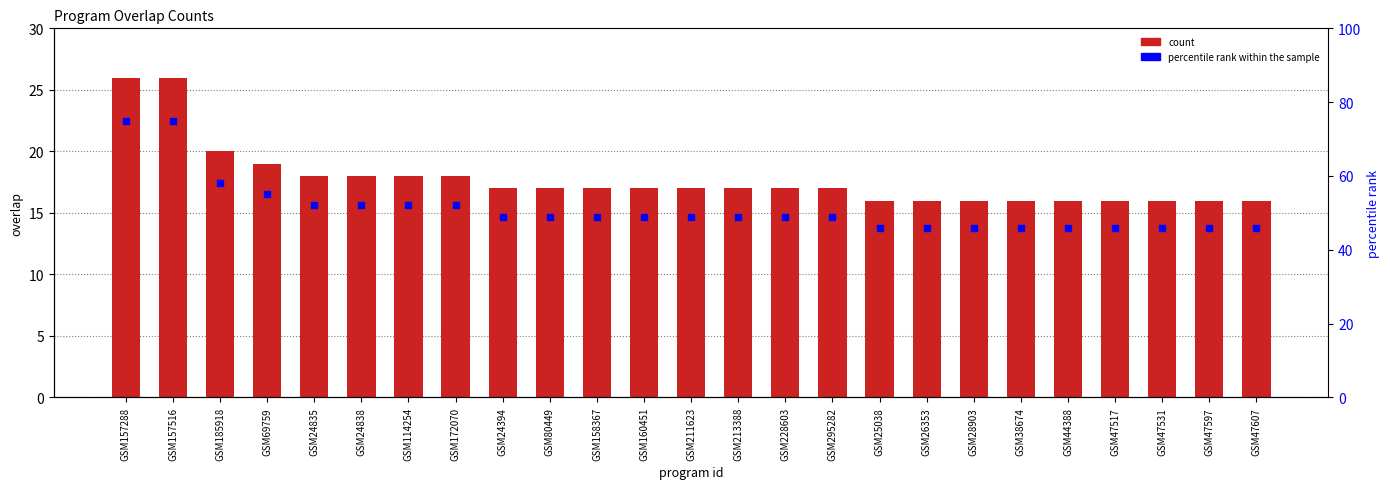

Which series contains the lowest Y value?

count